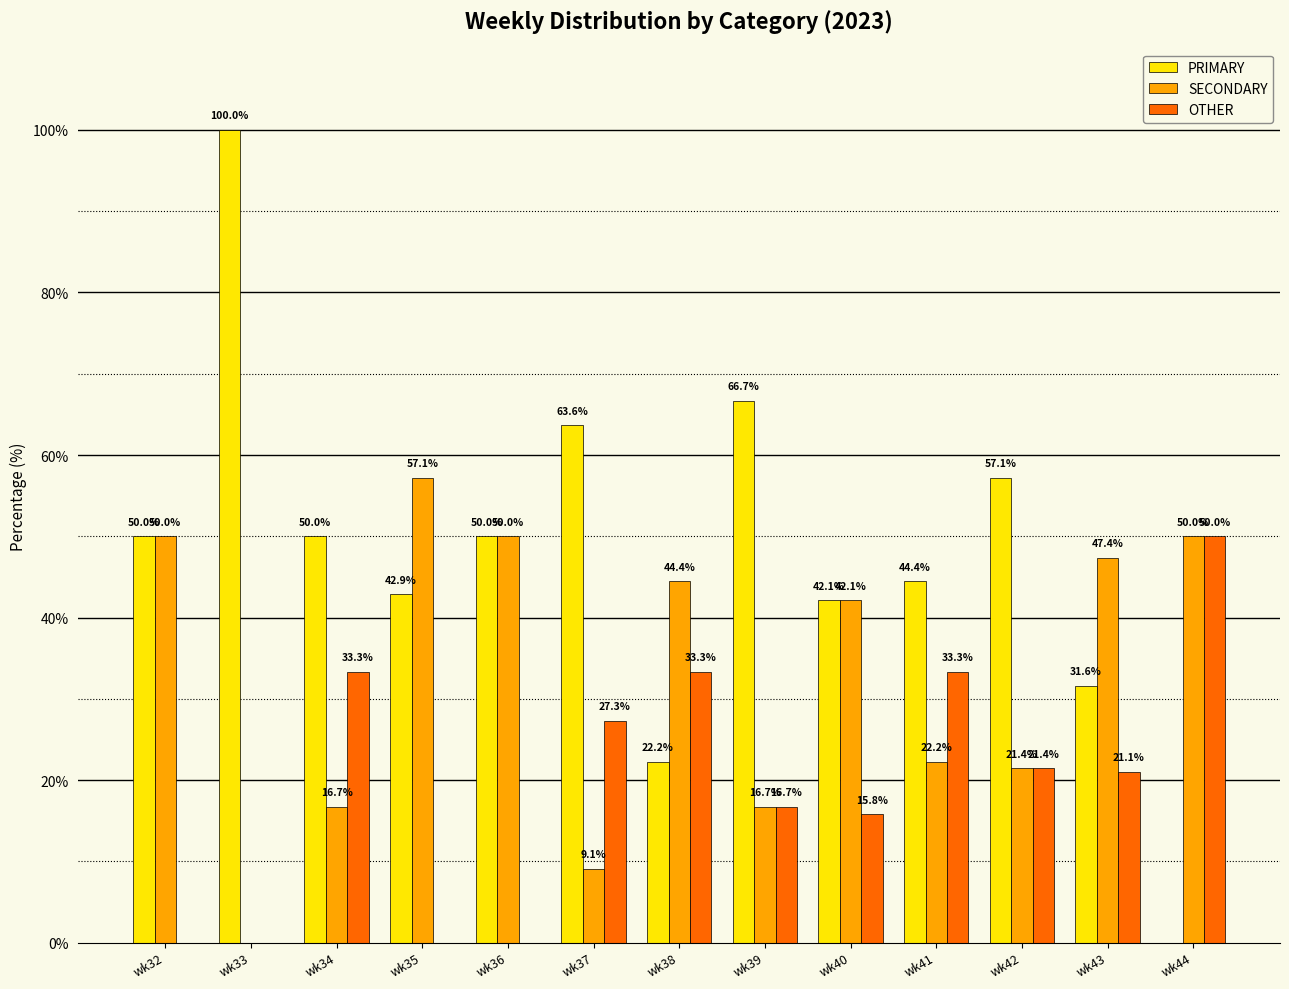

What is the approximate value of SECONDARY at wk41?

22.2